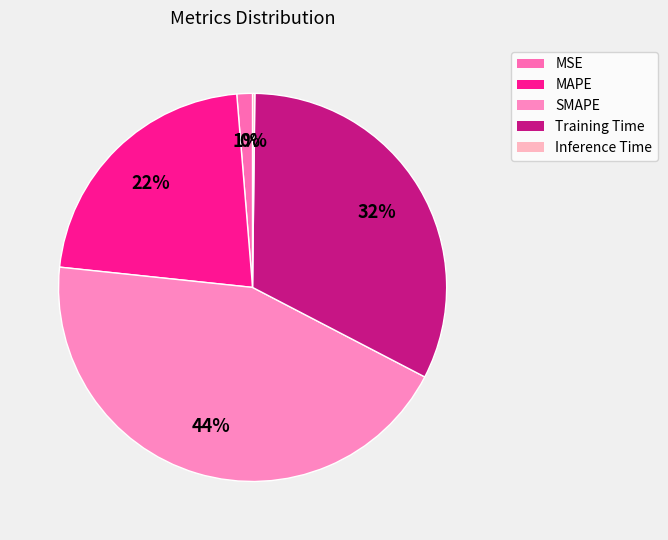

True or false: Training Time accounts for 32% of the total.

True